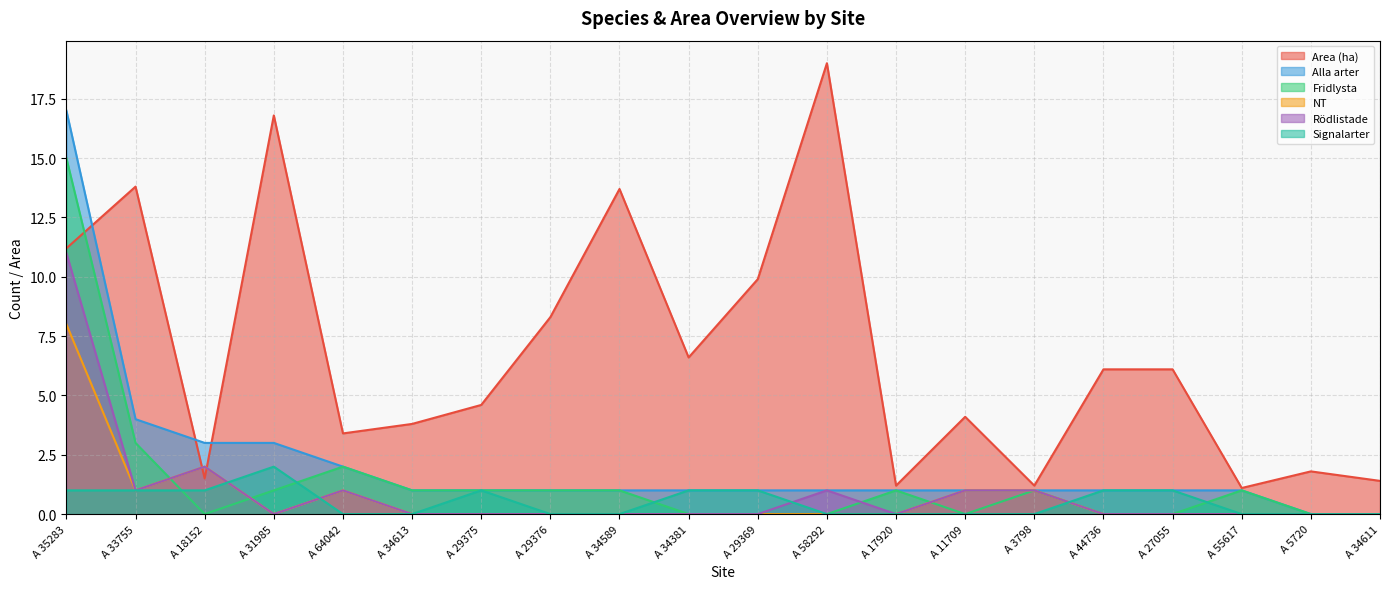

Rank the series at A 64042 from lowest to highest value.

Signalarter, NT, Rödlistade, Alla arter, Fridlysta, Area (ha)